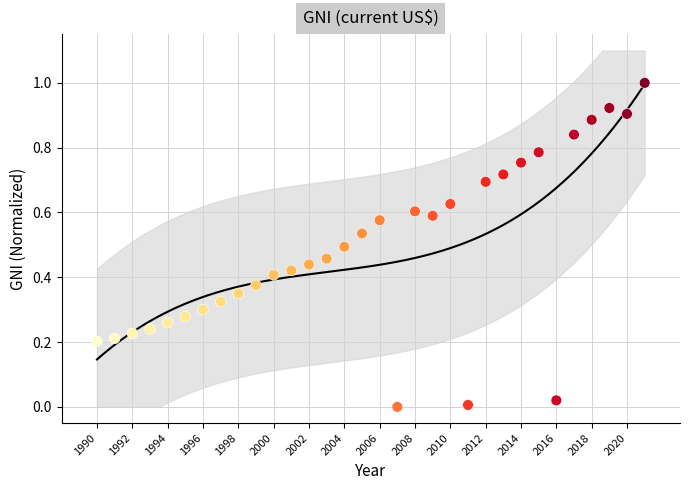

What is the range of Y values (max minus min)?

1.0